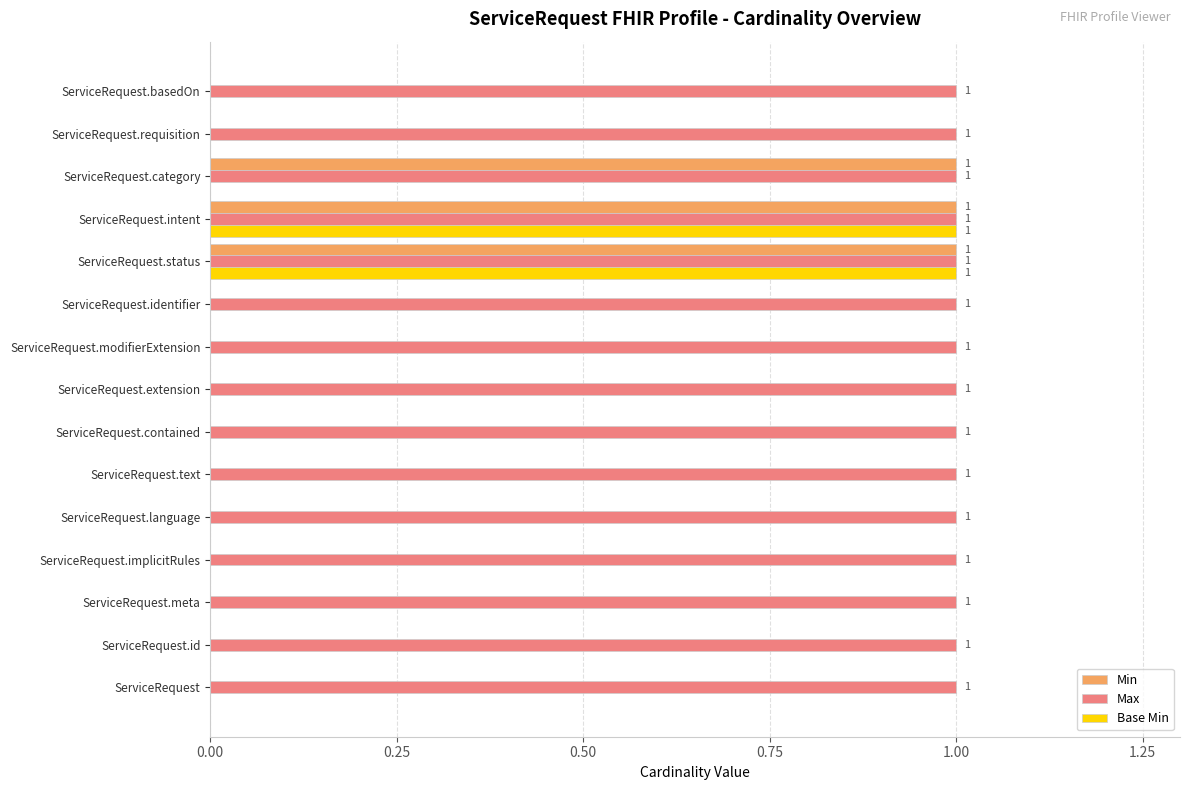

The Max series shows 1 at ServiceRequest.intent. True or false?

True